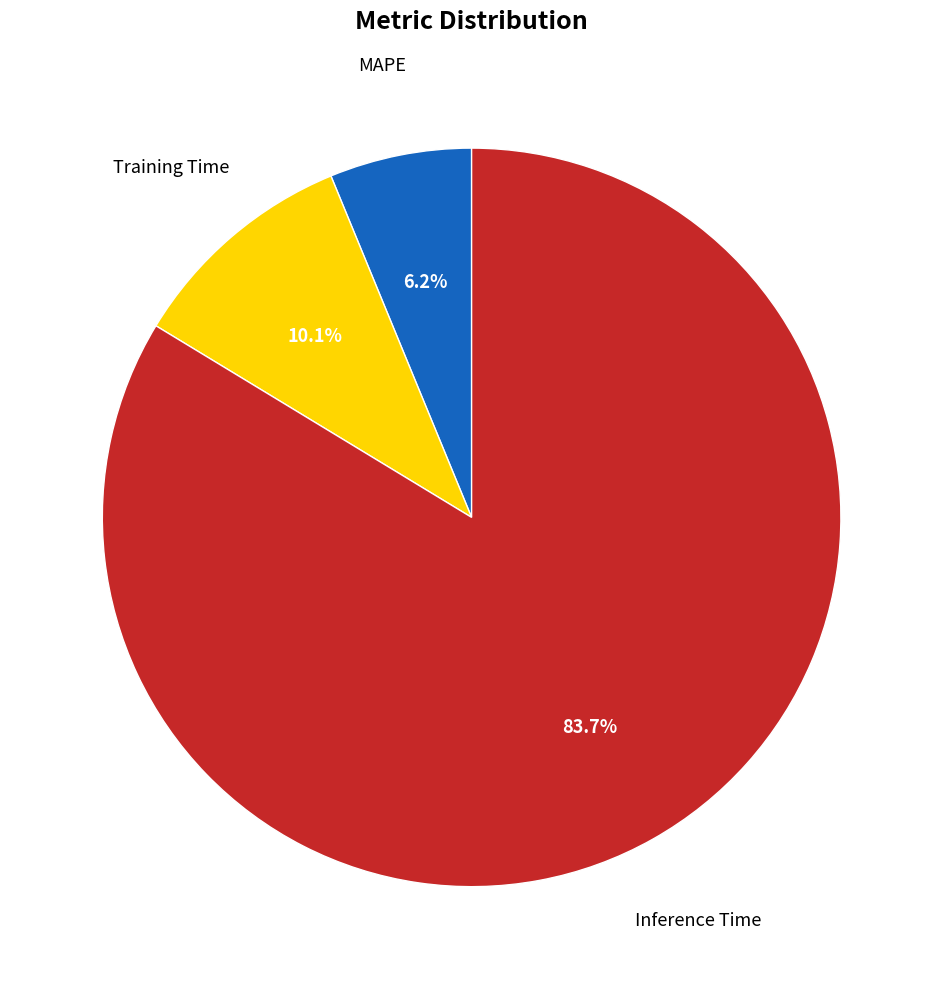

Is the sum of Inference Time and MAPE greater than half?

Yes